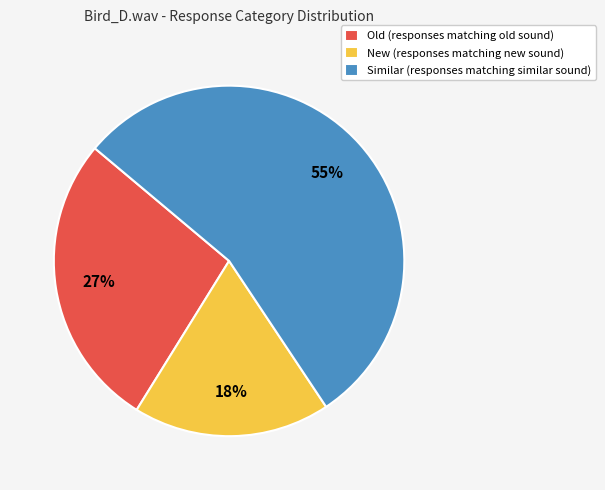

To the nearest percent, what portion does Old represent?

27%